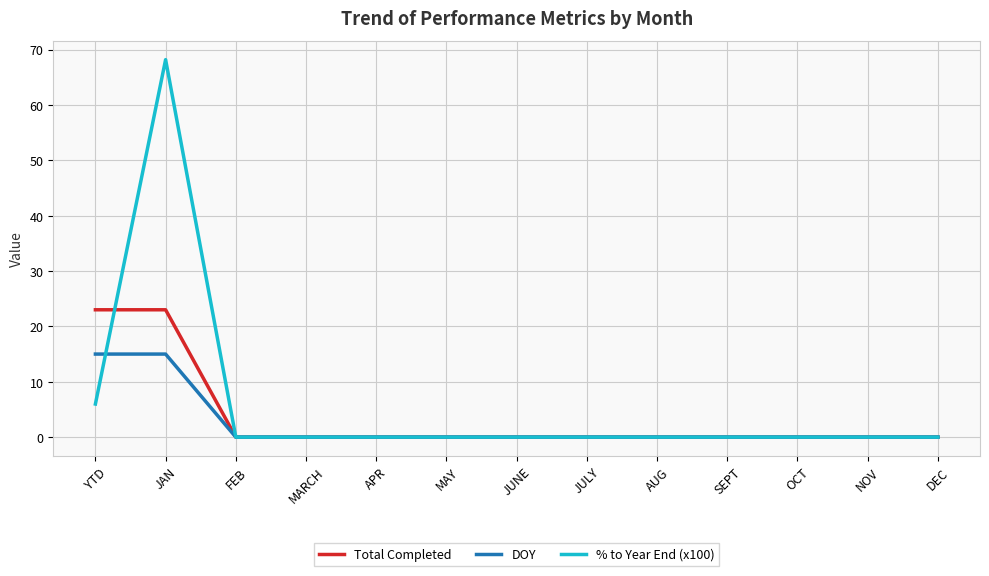

The value of % to Year End (x100) at SEPT is 35.5. True or false?

False